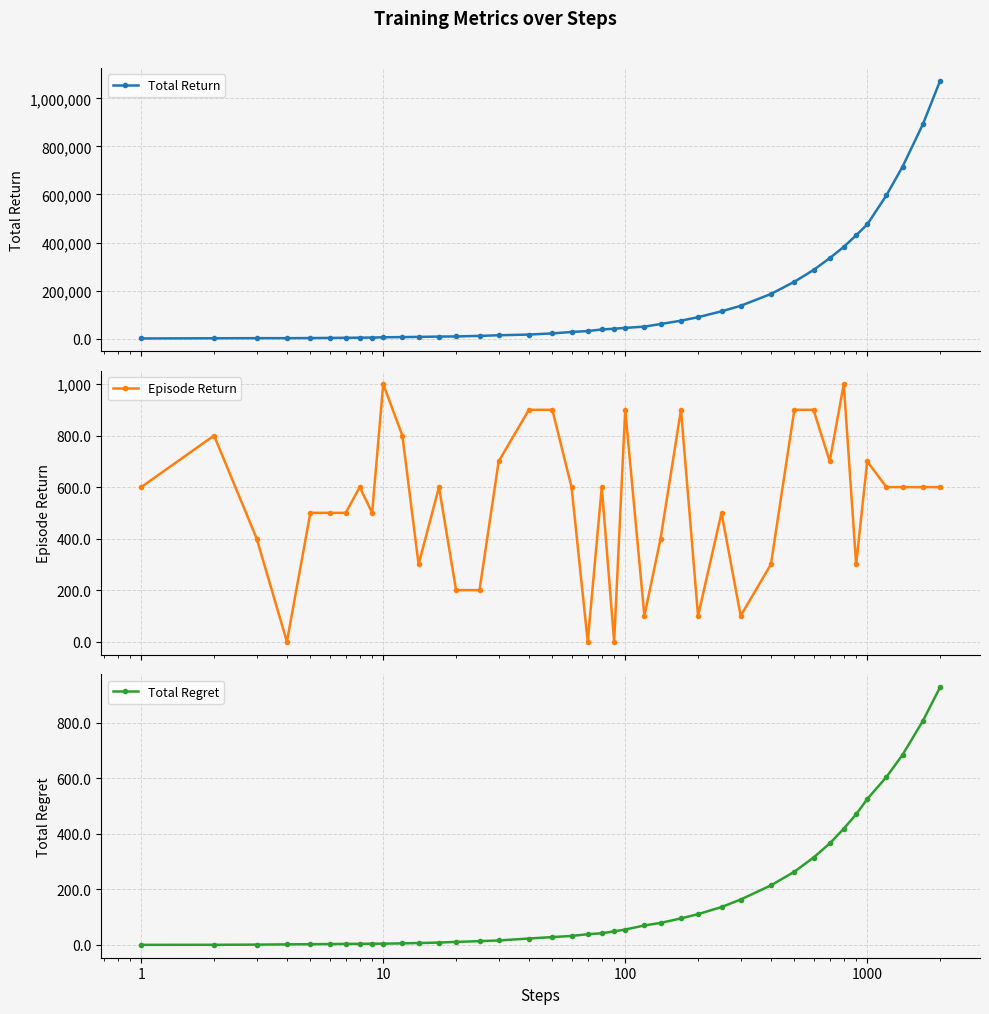

True or false: Episode Return and Total Return intersect in this chart.

False